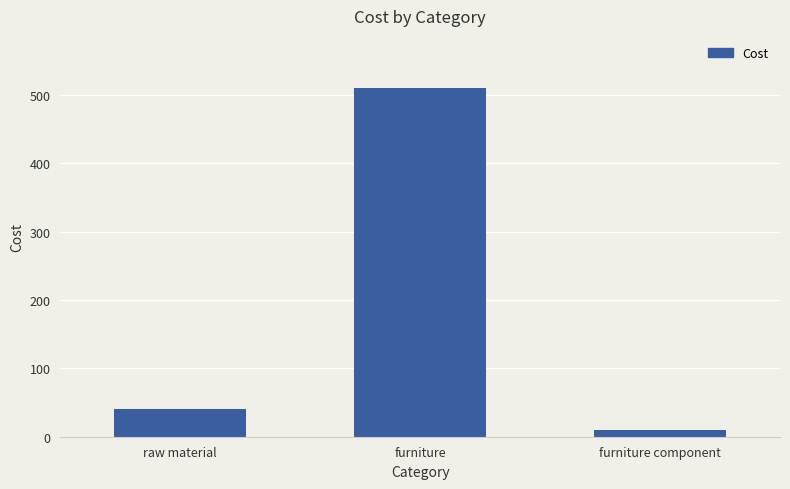

The value at furniture is 510. True or false?

True